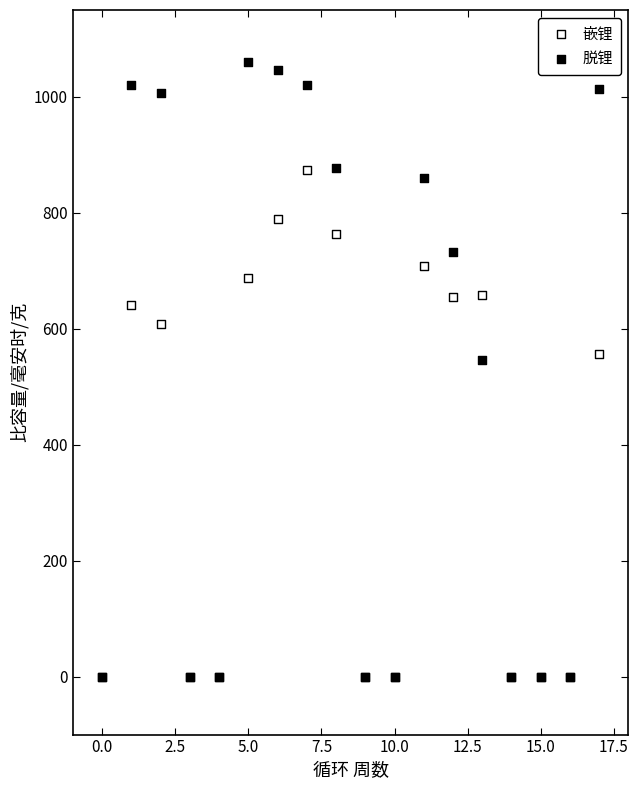

What are all the series names shown in the legend?

嵌锂, 脱锂